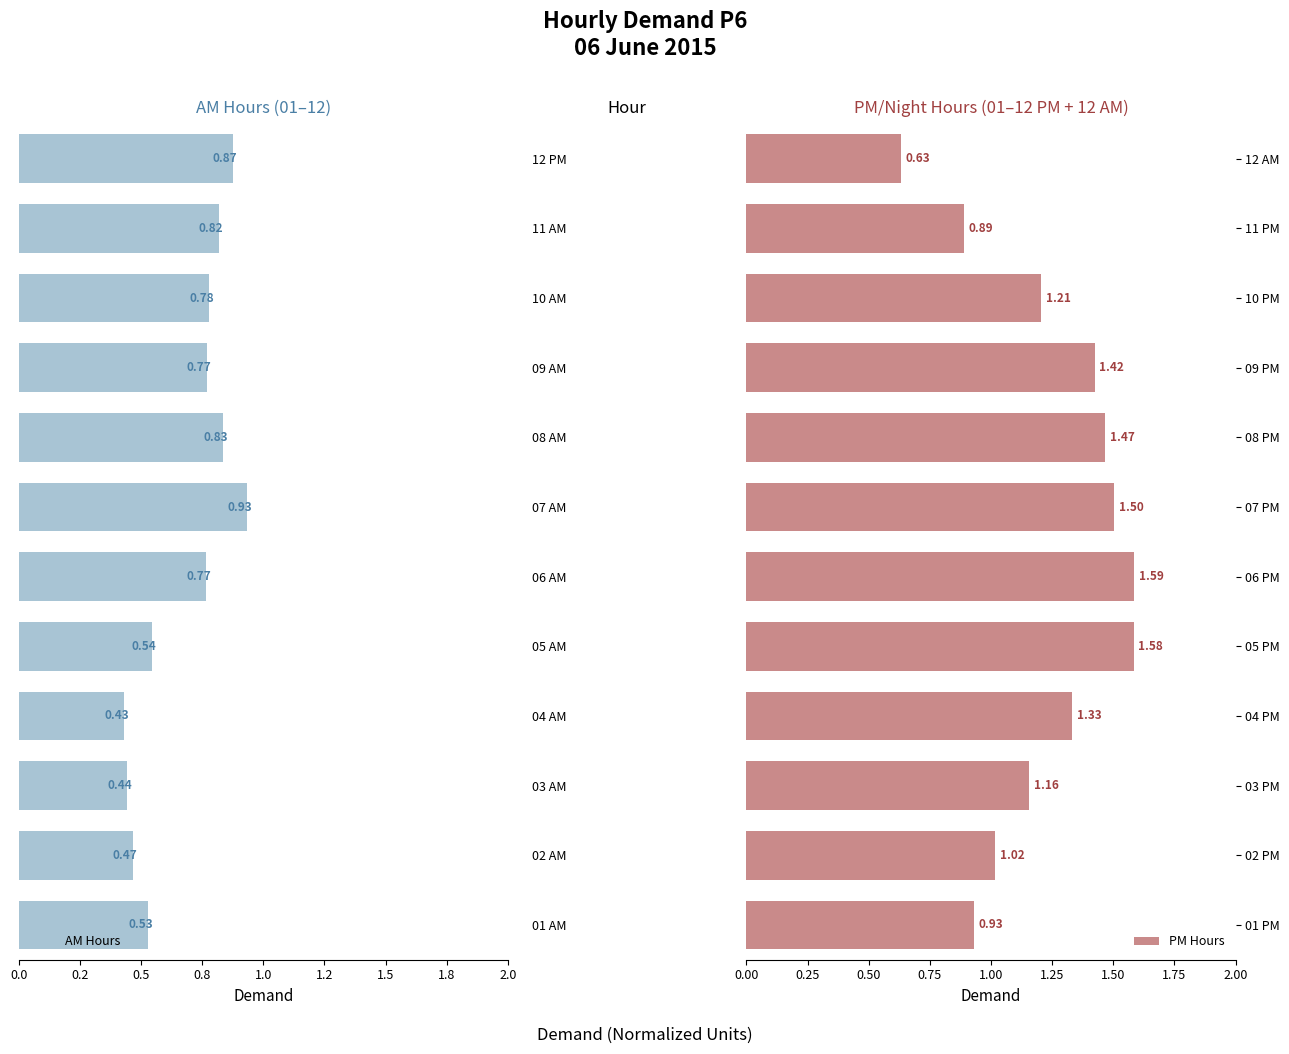

List the labels in order of PM Hours value, largest first.

06 PM, 05 PM, 07 PM, 08 PM, 09 PM, 04 PM, 10 PM, 03 PM, 02 PM, 01 PM, 11 PM, 12 AM